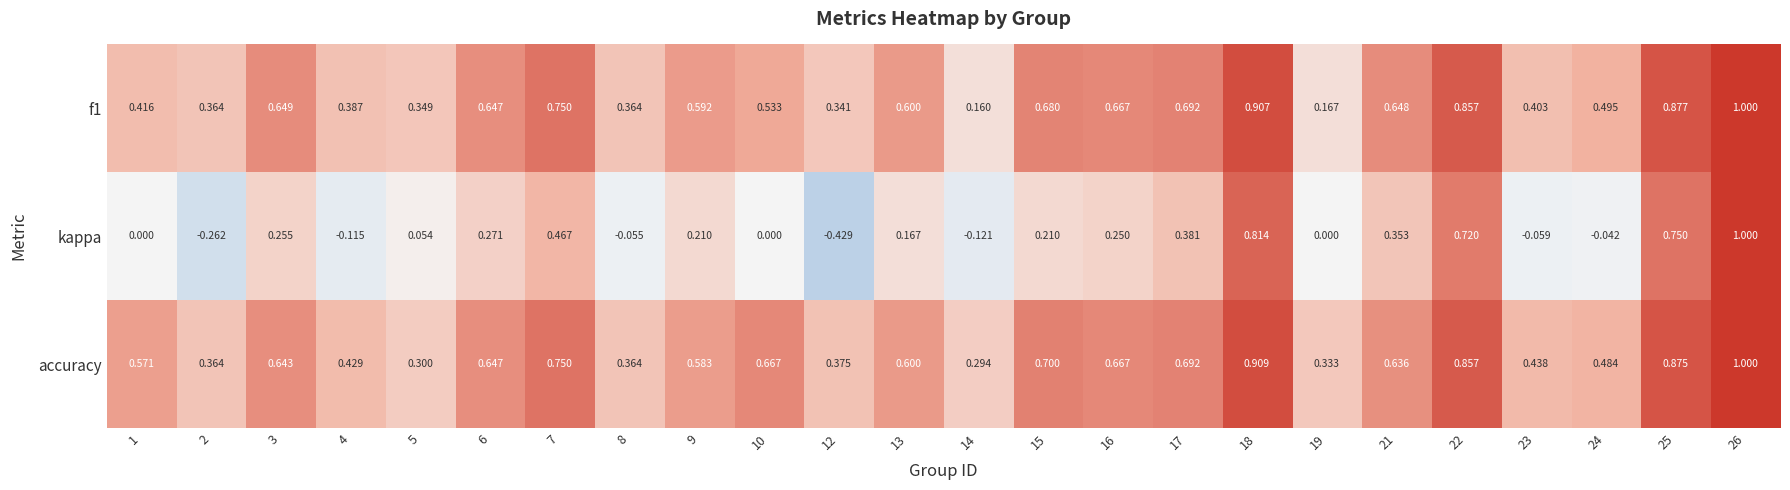

Between 7 and 13, which series saw the biggest shift?

kappa